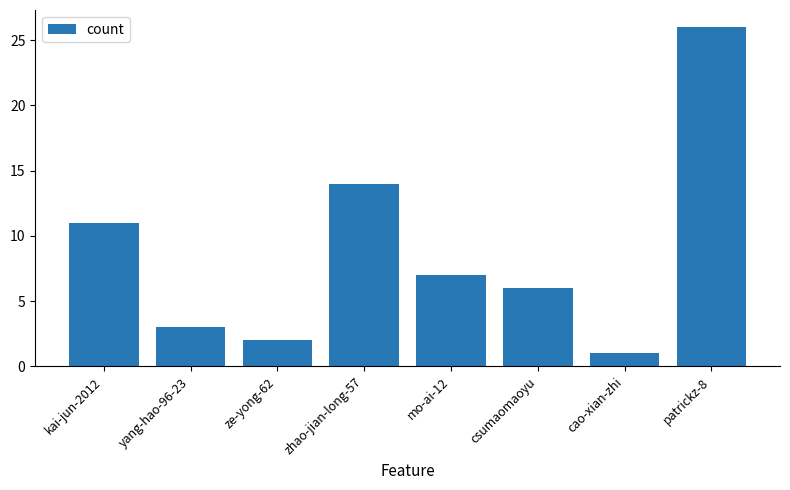

What is the label of the 8th bar from the right?

kai-jun-2012